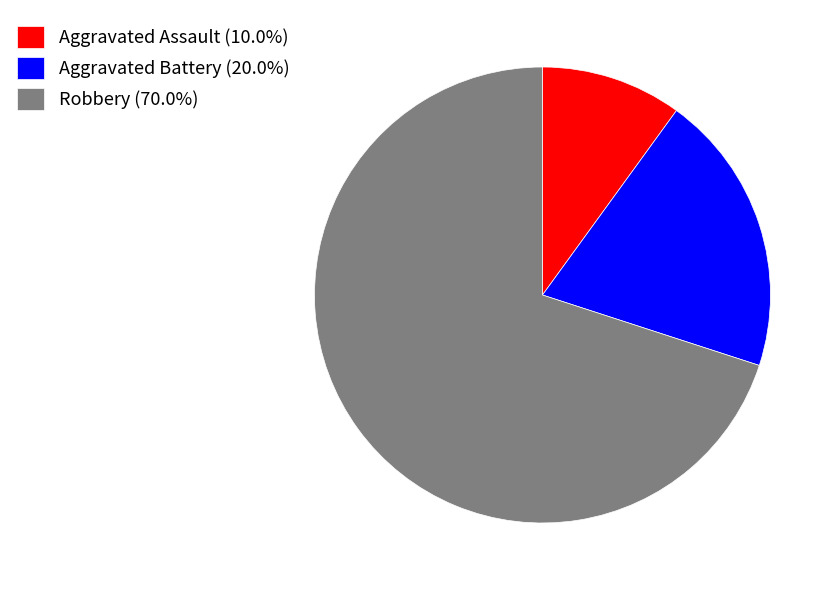

How many segments does this pie chart have?

3